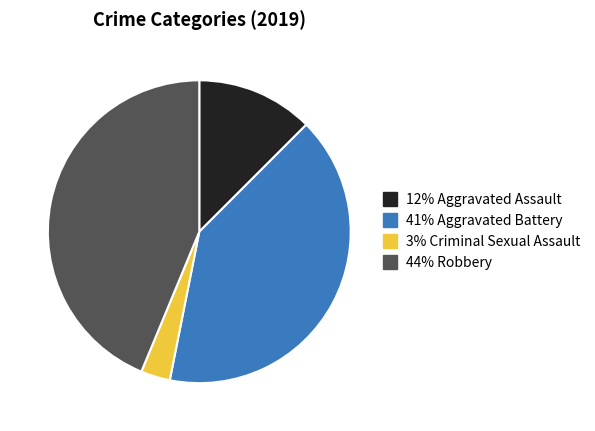

Is there any slice that represents more than half of the pie?

No